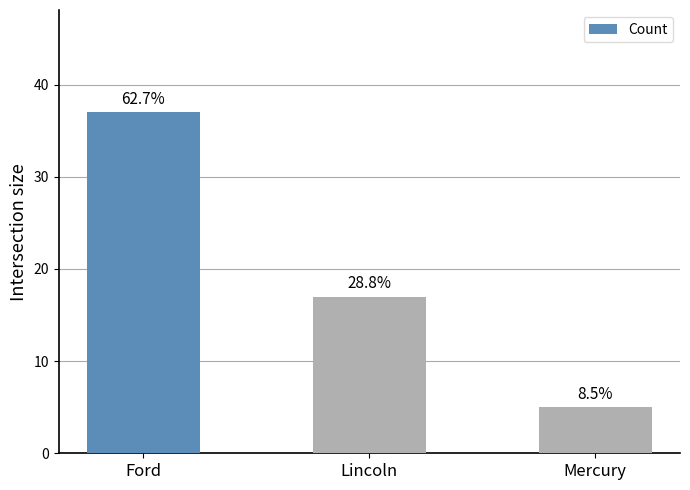

Are the bars grouped side by side (vs. stacked)?

No